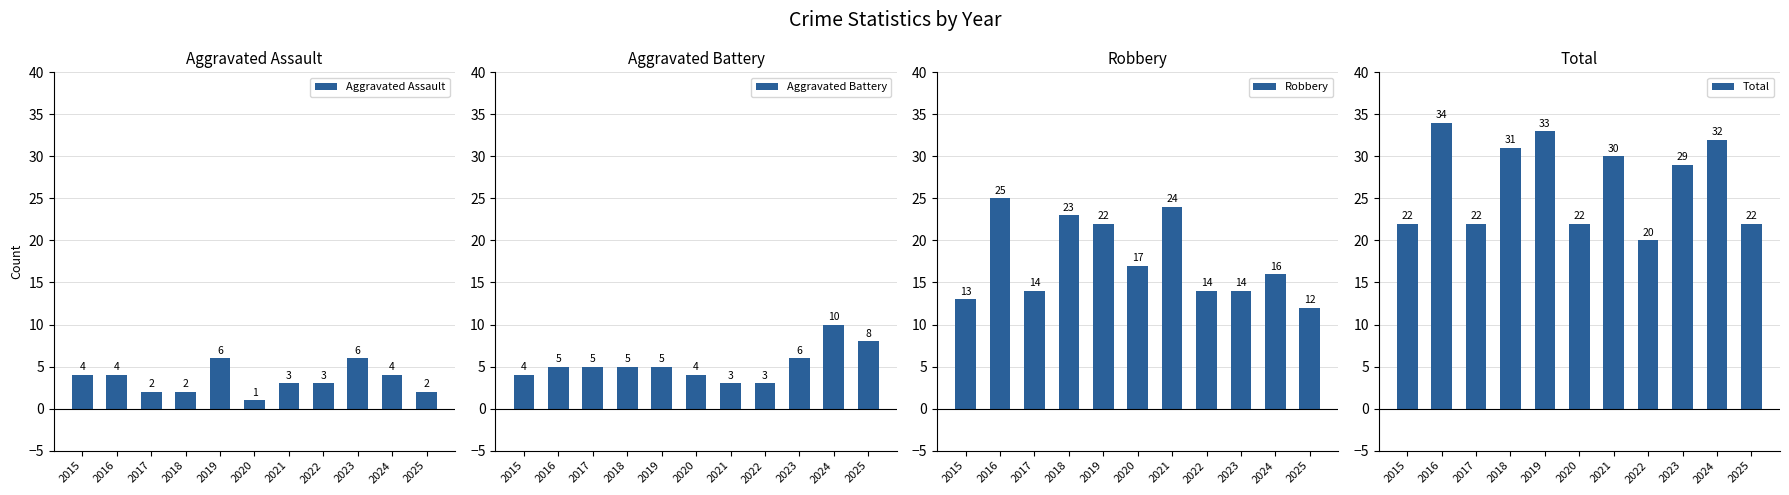

Rank the categories by Robbery value from highest to lowest.

2016, 2021, 2018, 2019, 2020, 2024, 2017, 2022, 2023, 2015, 2025